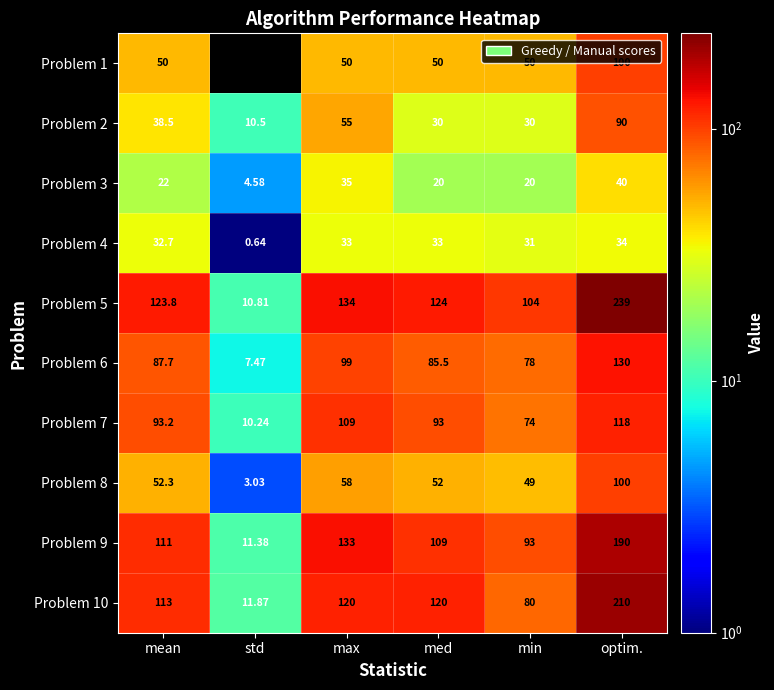

At which category is the sum across all series the highest?

optim.